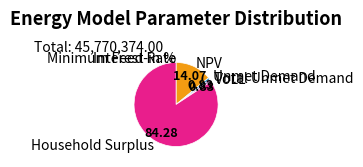

Does any single category account for the majority?

Yes